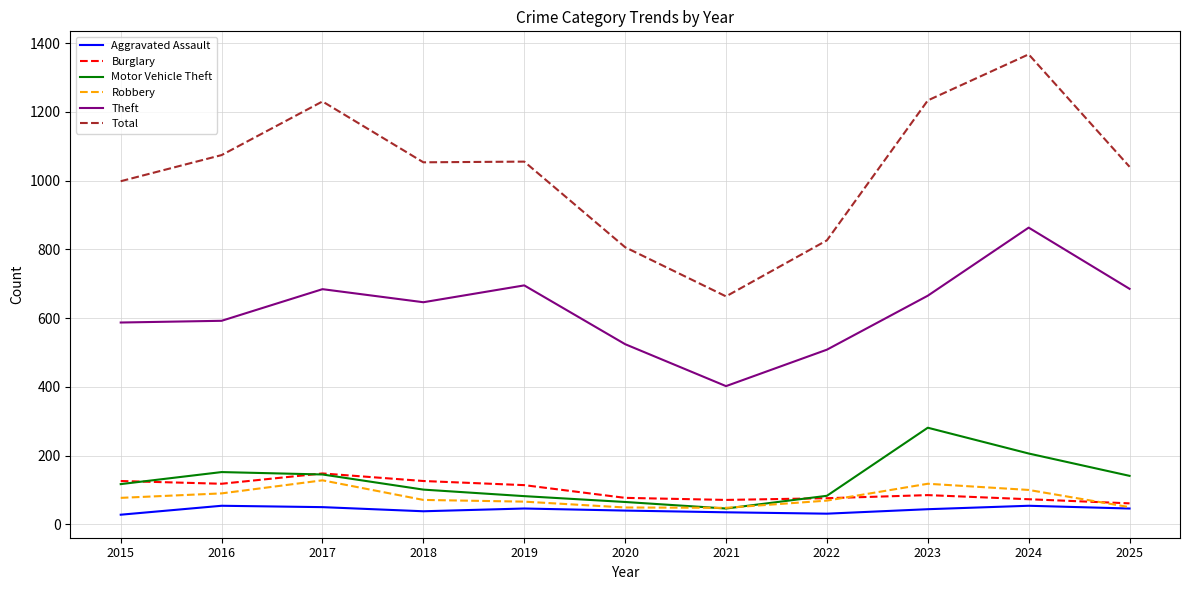

The value of Robbery at 2017 is 128. True or false?

True